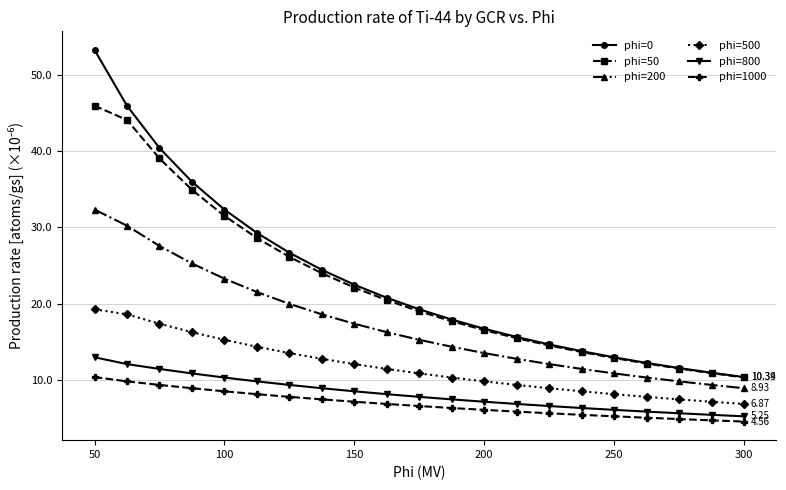

Which series has the largest range (max minus min)?

phi=0